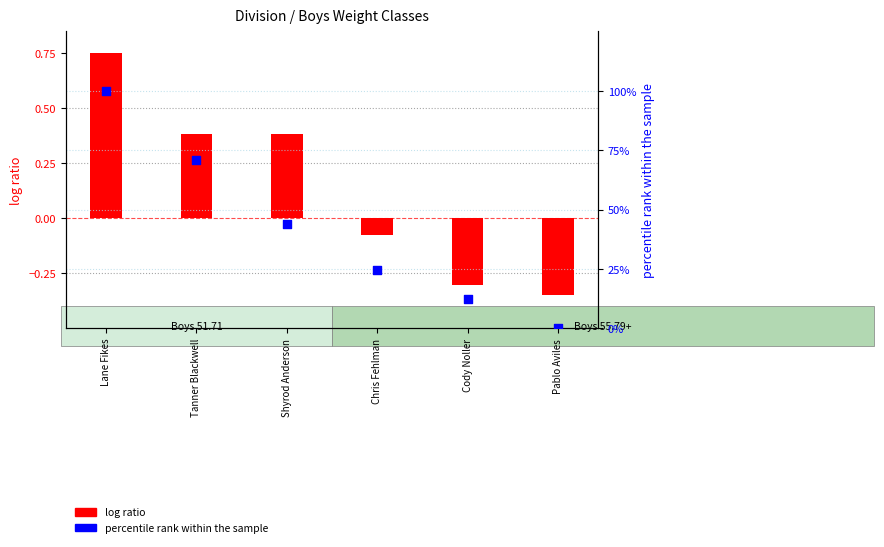

At how many categories does at least one series exceed 92?

1